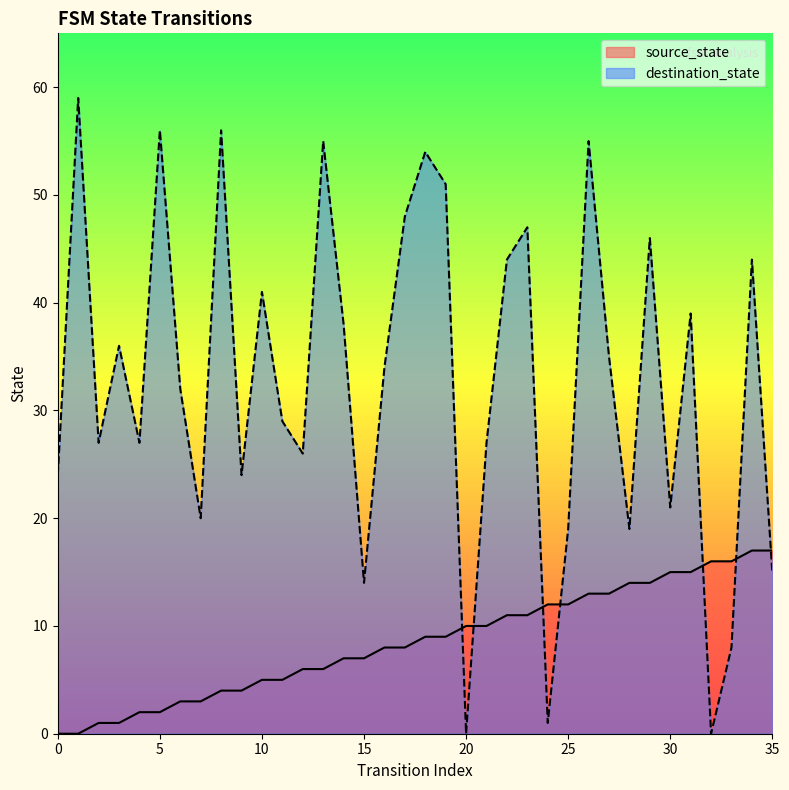

What is the value of the destination_state point at the 22nd from the left?

27